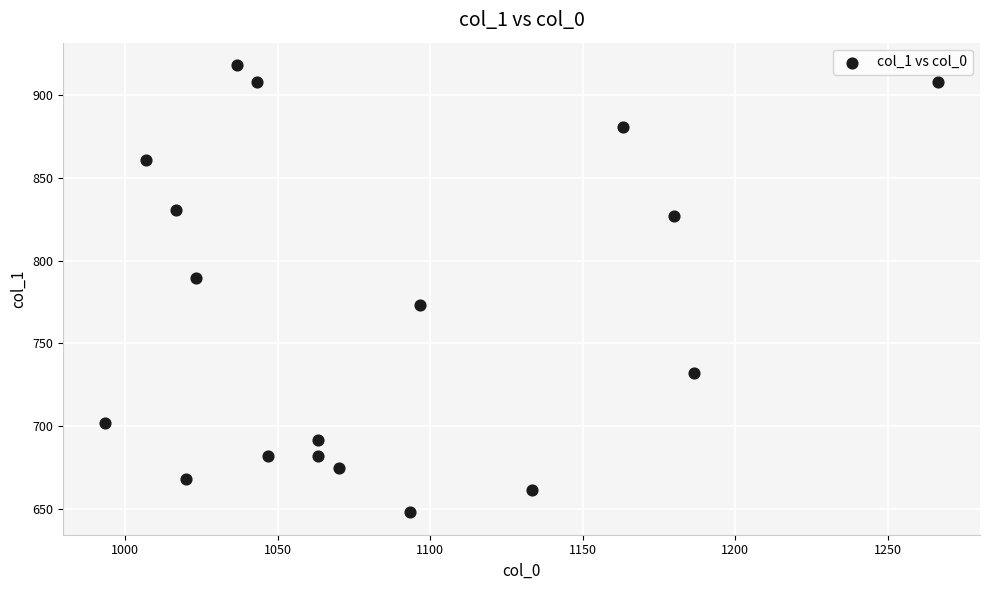

What Y value in the scatter plot is closest to 783?

789.8